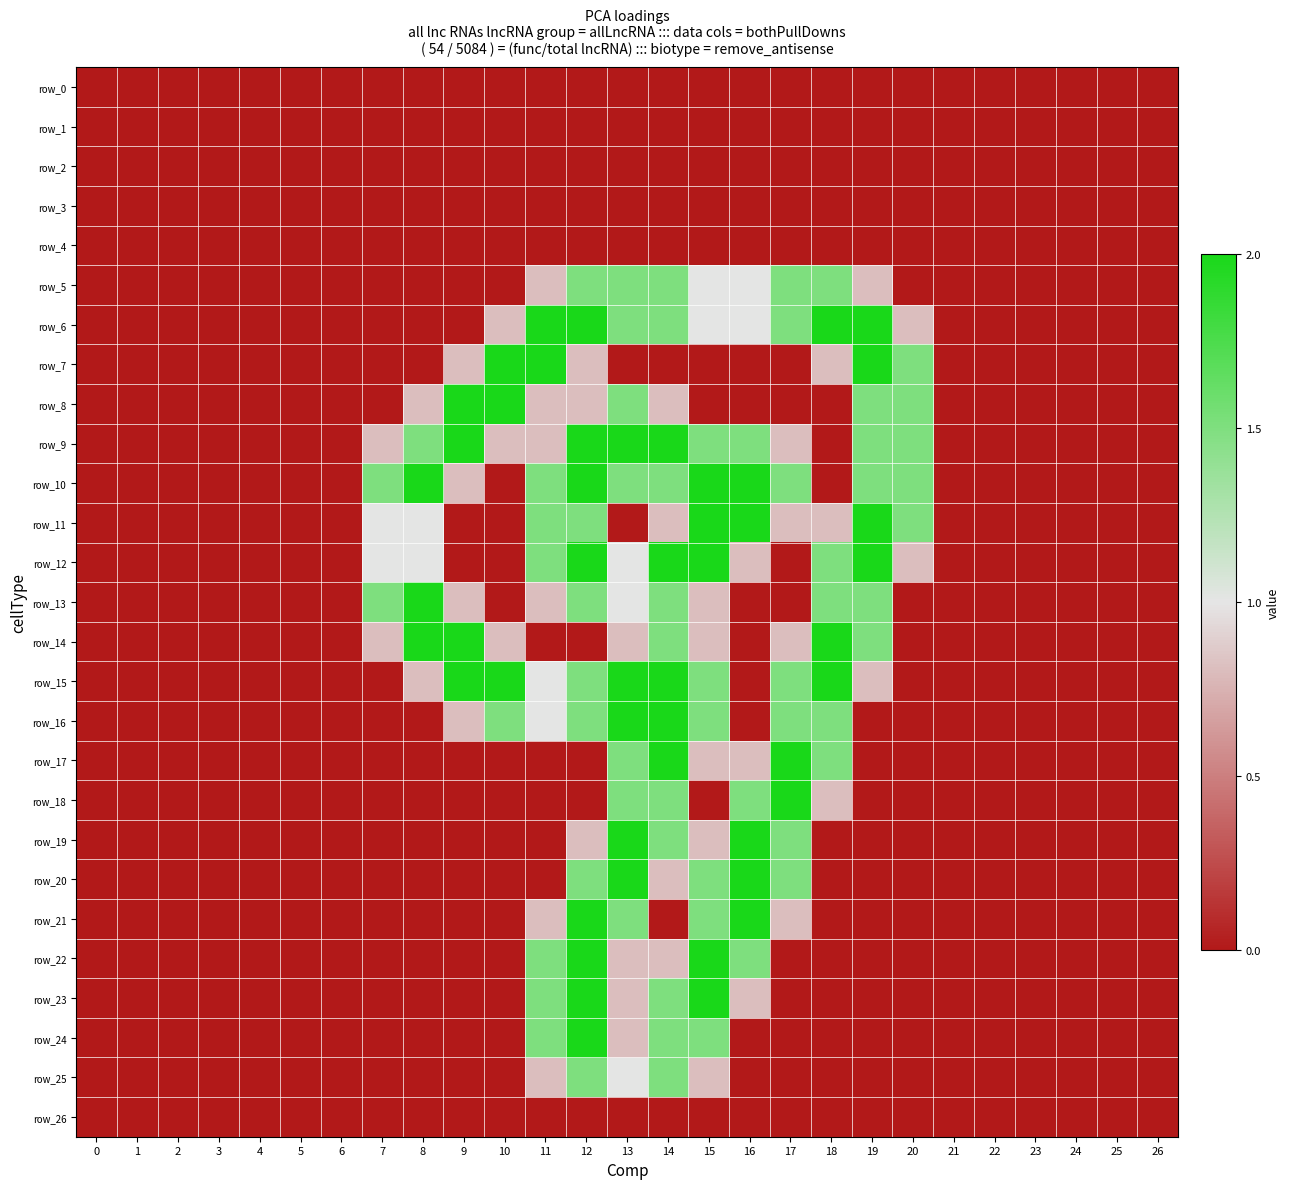

How many data points does each series have?

27